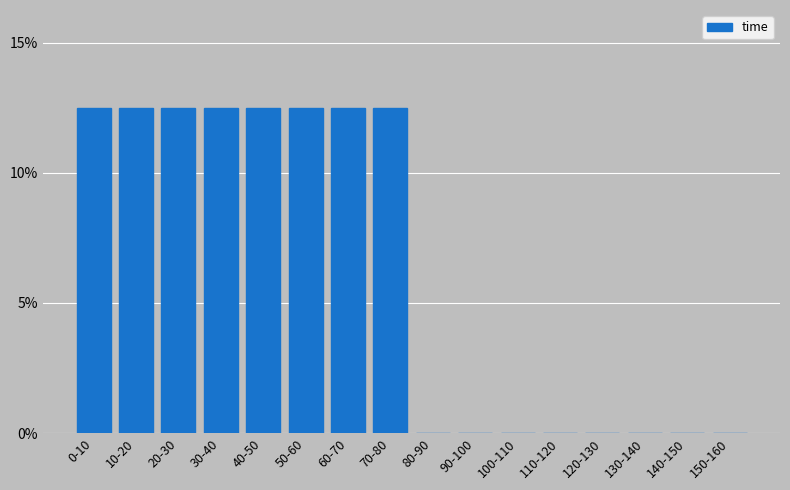

Reading left to right, transcribe all the data shown in this chart.

0-10=12.5	10-20=12.5	20-30=12.5	30-40=12.5	40-50=12.5	50-60=12.5	60-70=12.5	70-80=12.5	80-90=0.0	90-100=0.0	100-110=0.0	110-120=0.0	120-130=0.0	130-140=0.0	140-150=0.0	150-160=0.0